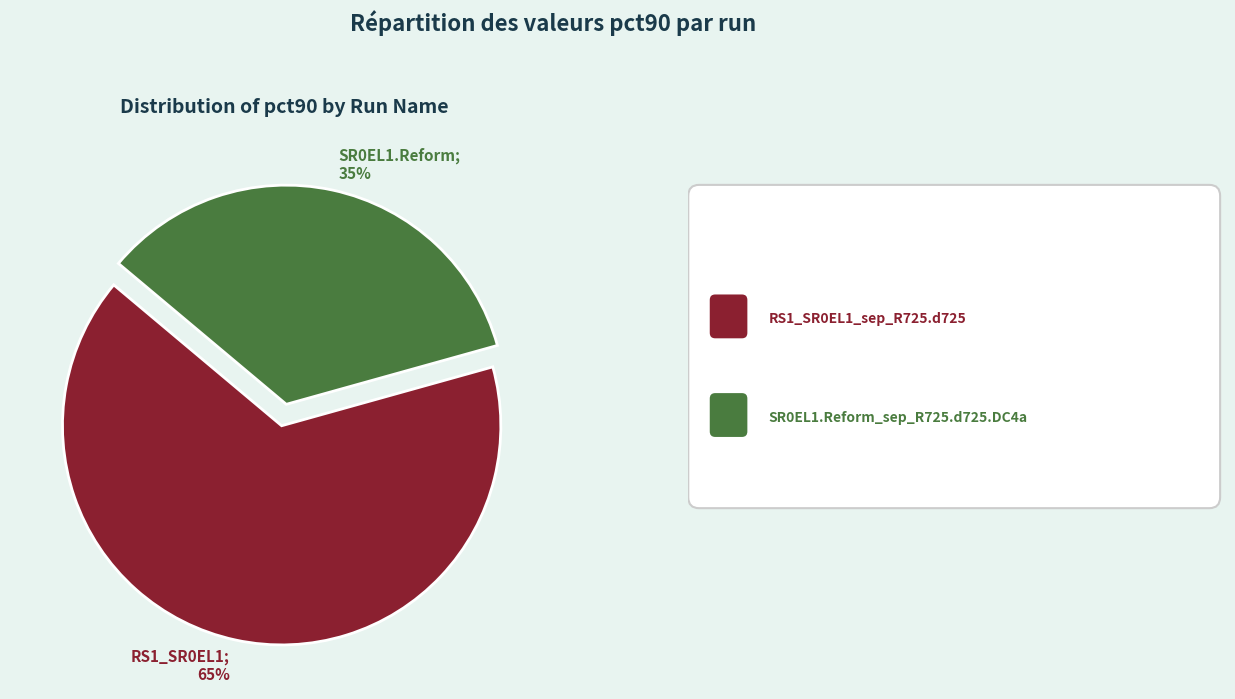

Does any single category account for the majority?

Yes